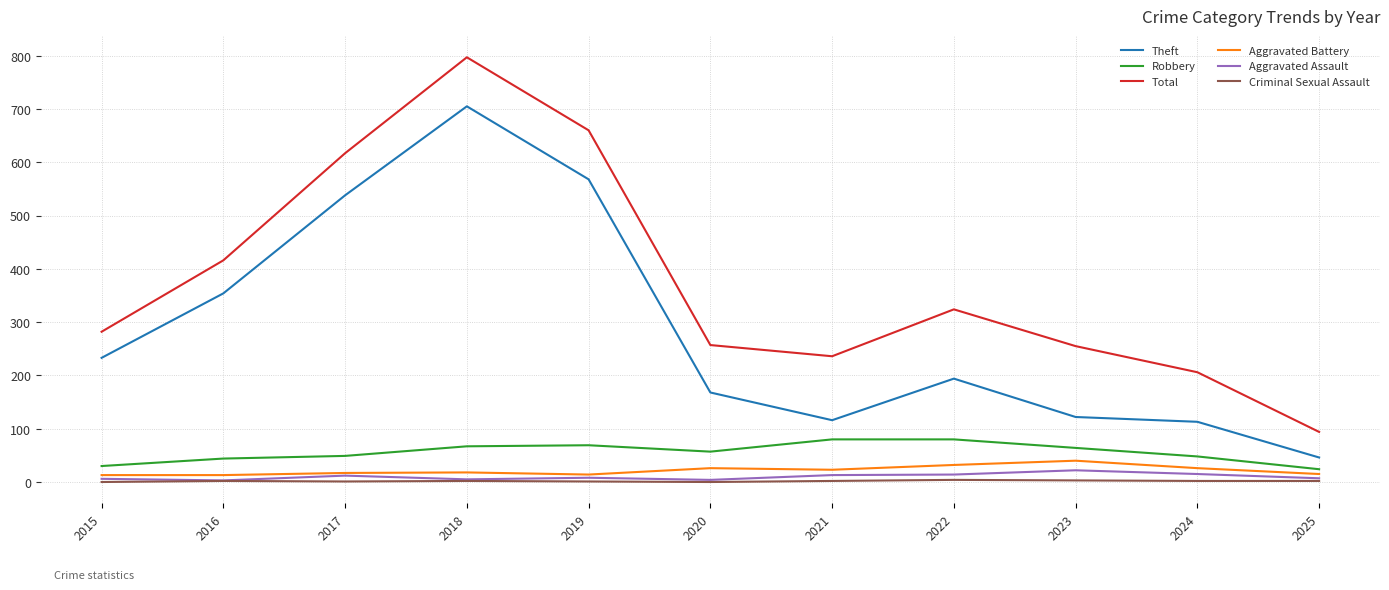

True or false: Total and Aggravated Assault cross at least once.

False